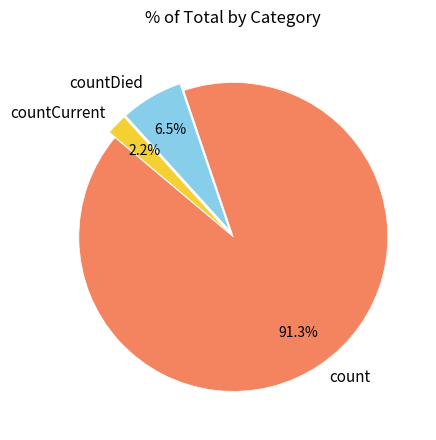

Which category has the smallest portion of the pie?

countCurrent